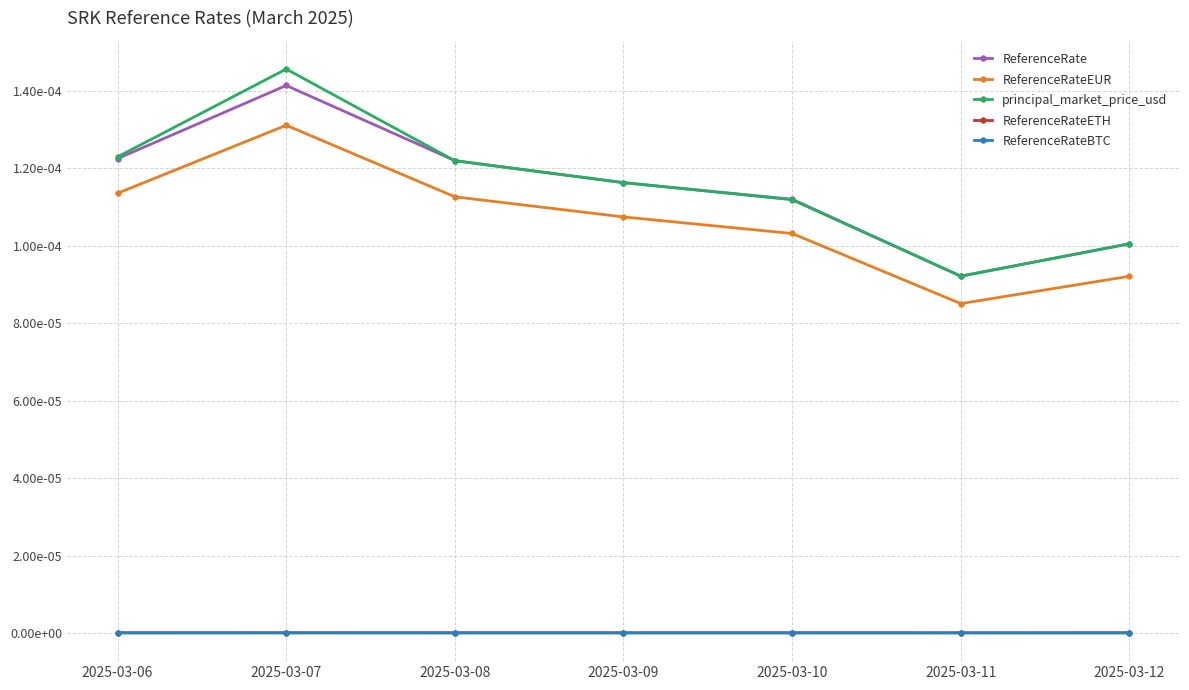

At which category does ReferenceRate reach its first local valley?

2025-03-11